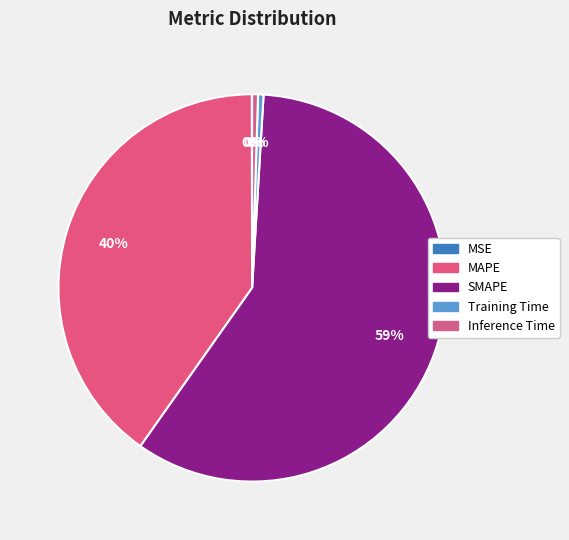

How many slices are in this pie chart?

5